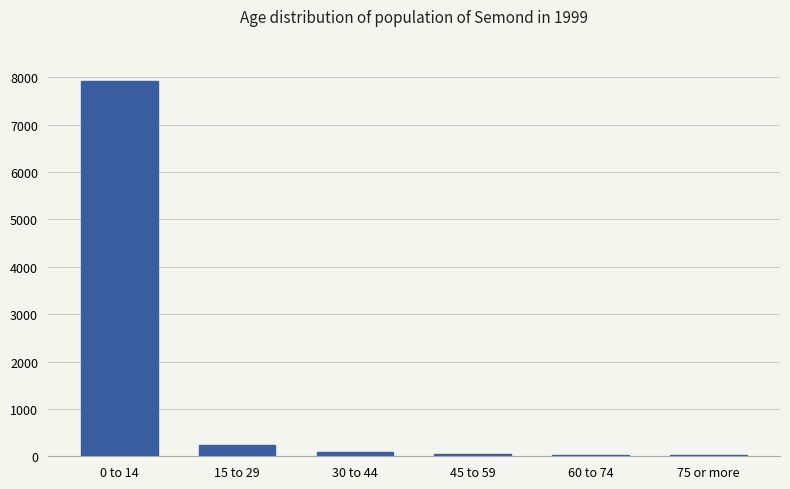

Between 15 to 29 and 45 to 59, which is larger?

15 to 29